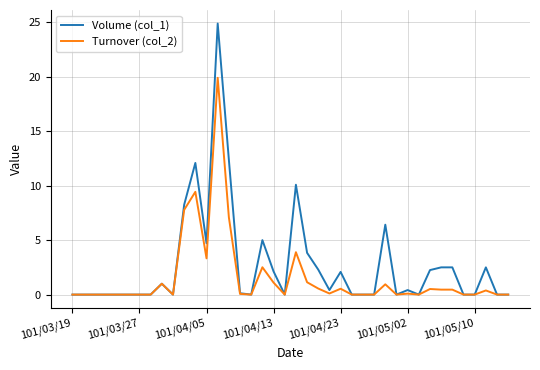

What is the highest value of the Volume (col_1) series?

24.9